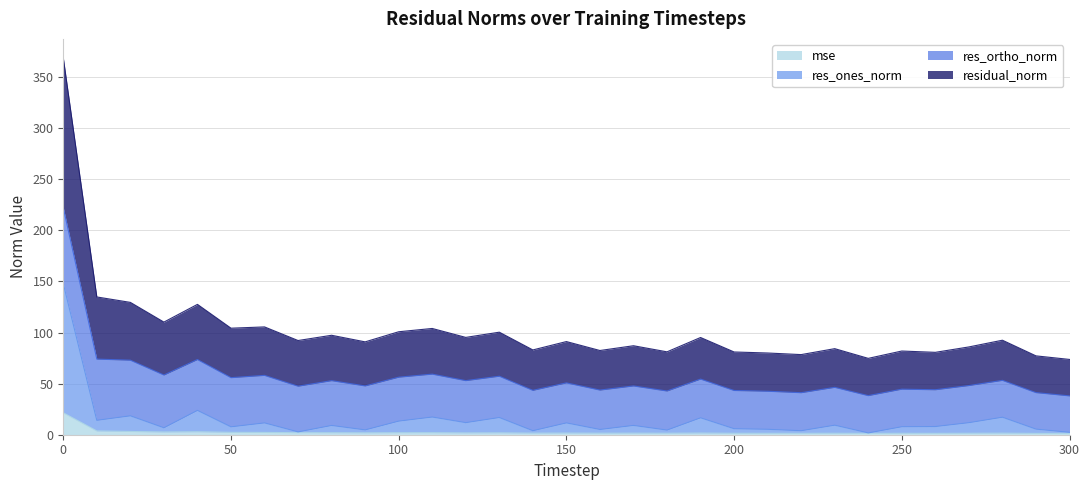

How many lines are shown in the chart?

4